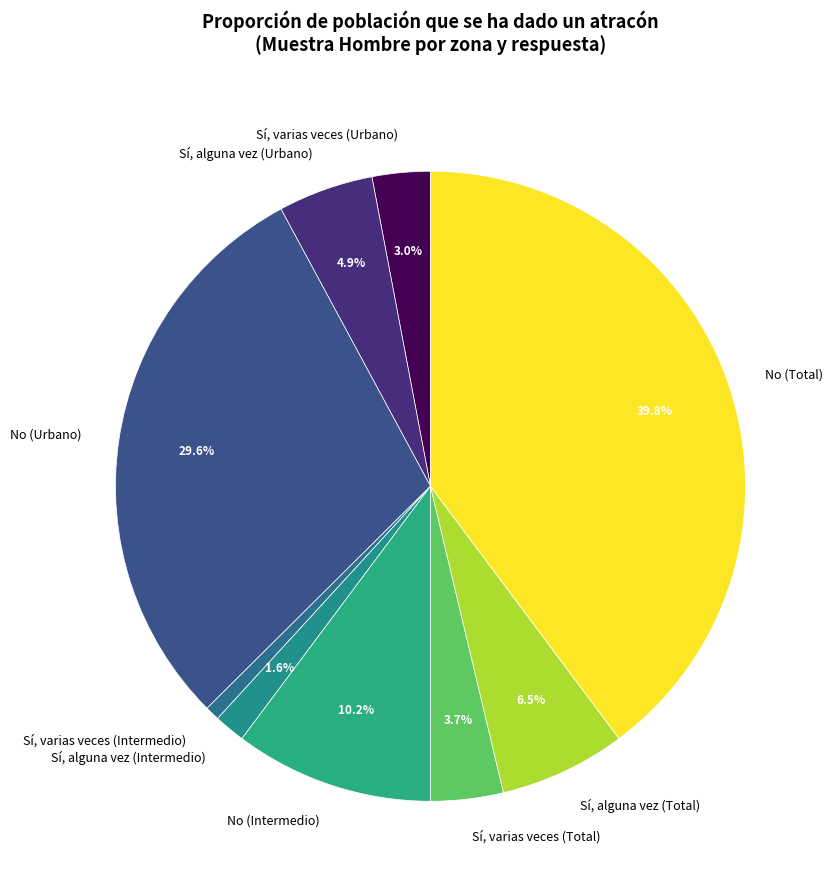

How much of the chart is everything except No (Intermedio)?

89.8%